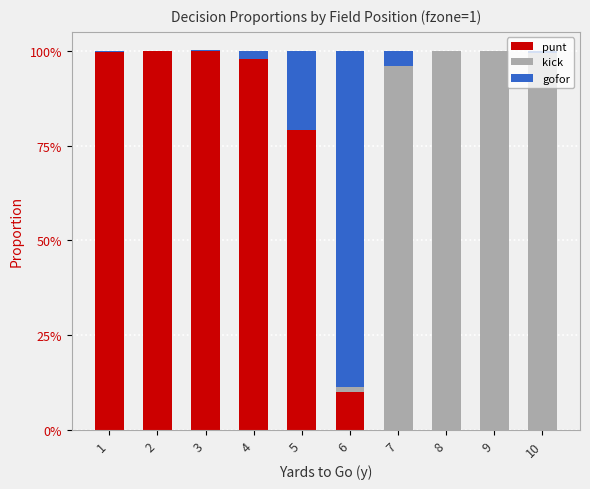

What are all the series names shown in the legend?

punt, kick, gofor